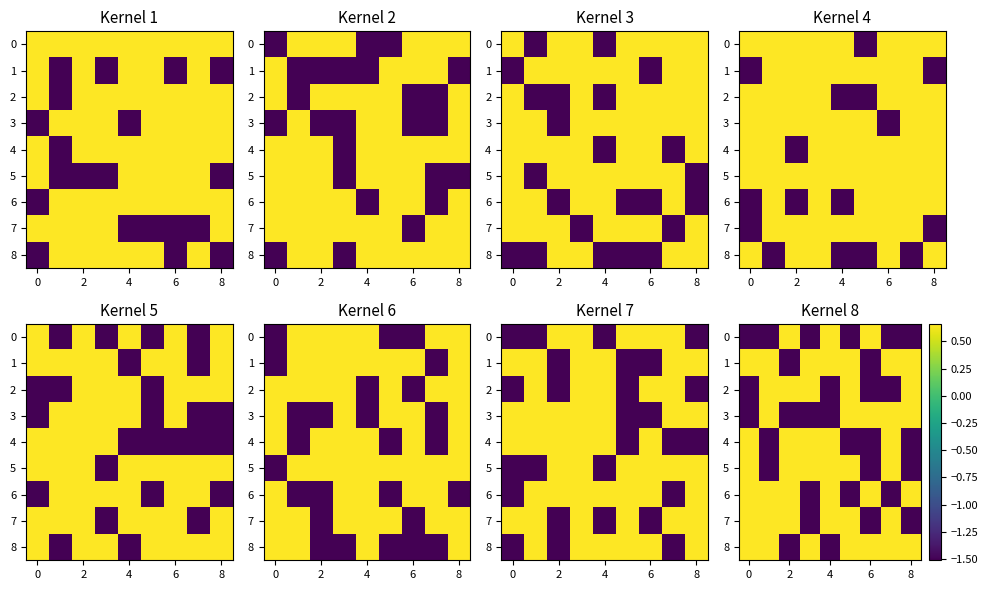

Which label corresponds to the largest value in the chart?

2